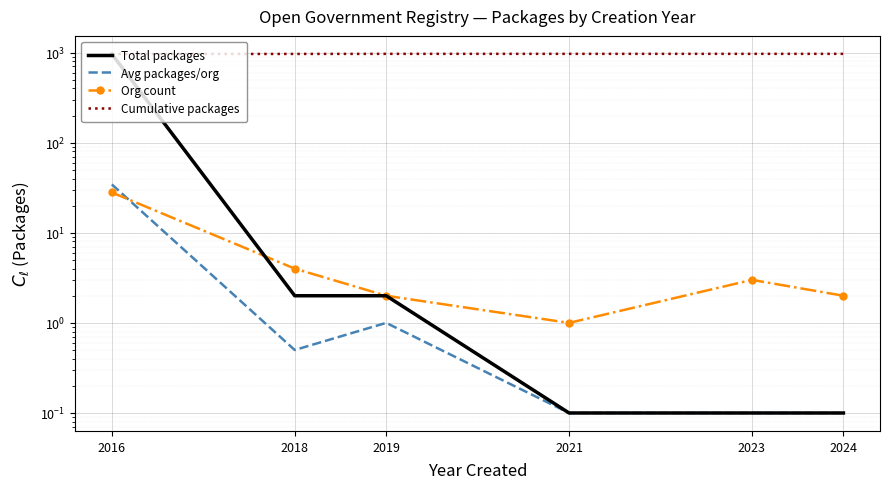

Which series has the largest total across all categories?

Cumulative packages